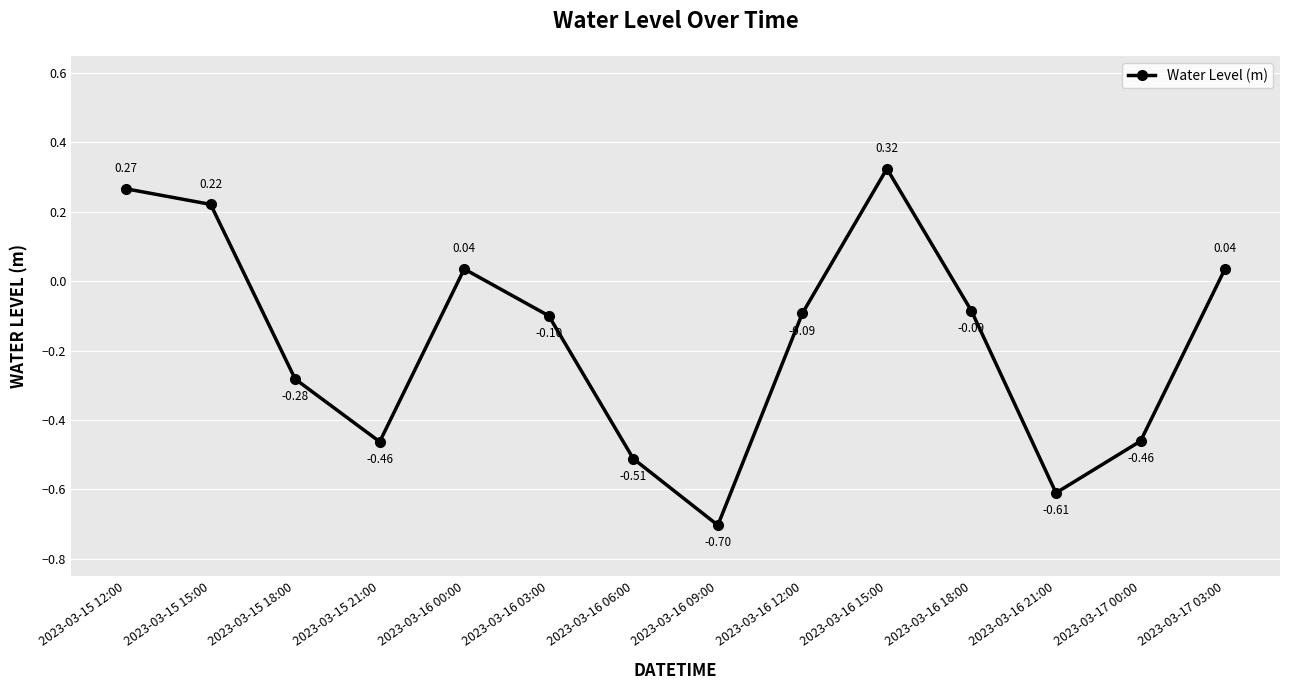

How many points are lower than both their immediate neighbors (excluding endpoints)?

3